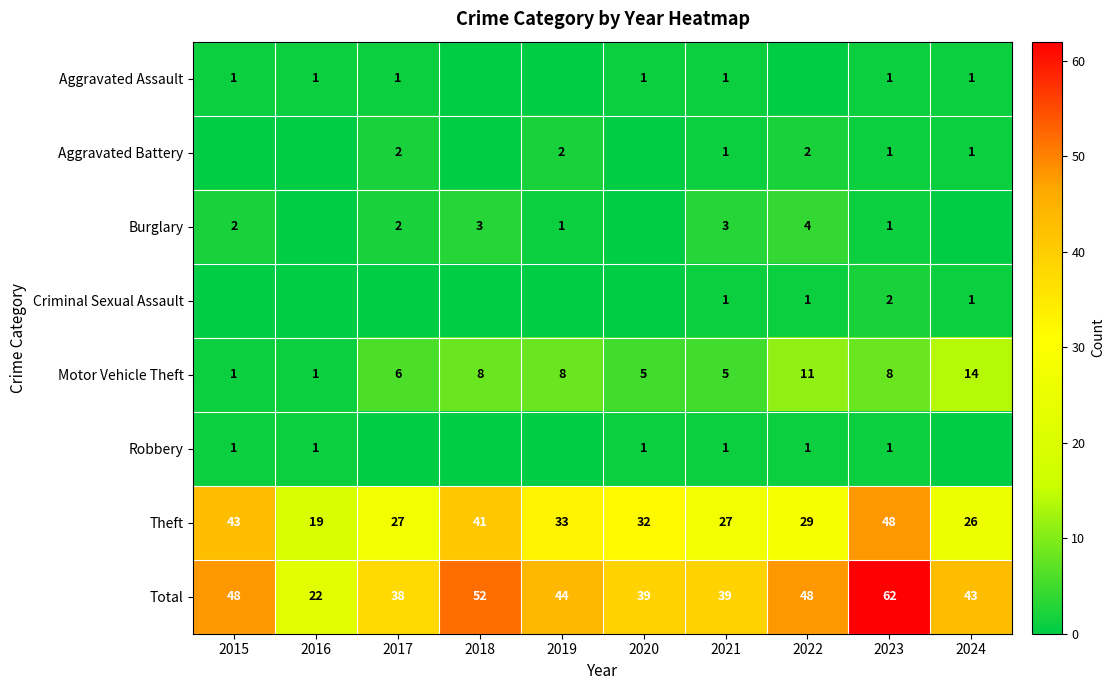

Is the value of Theft at 2018 greater than the value of Aggravated Battery at 2023?

Yes